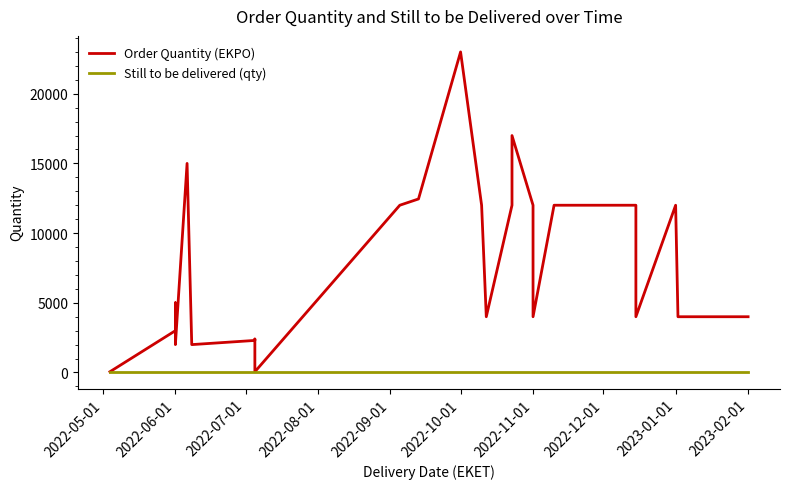

How many series are shown in this chart?

2